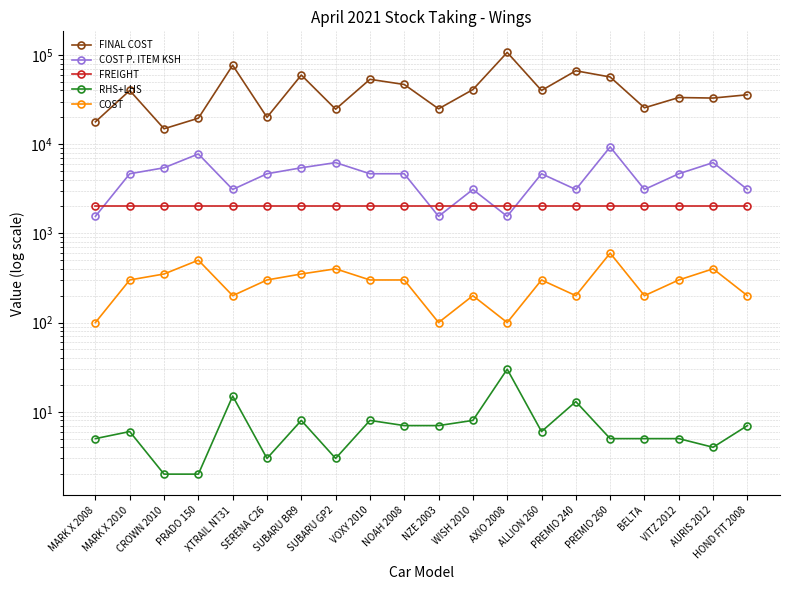

What is the difference between the second highest and second lowest values in the RHS+LHS series?

13